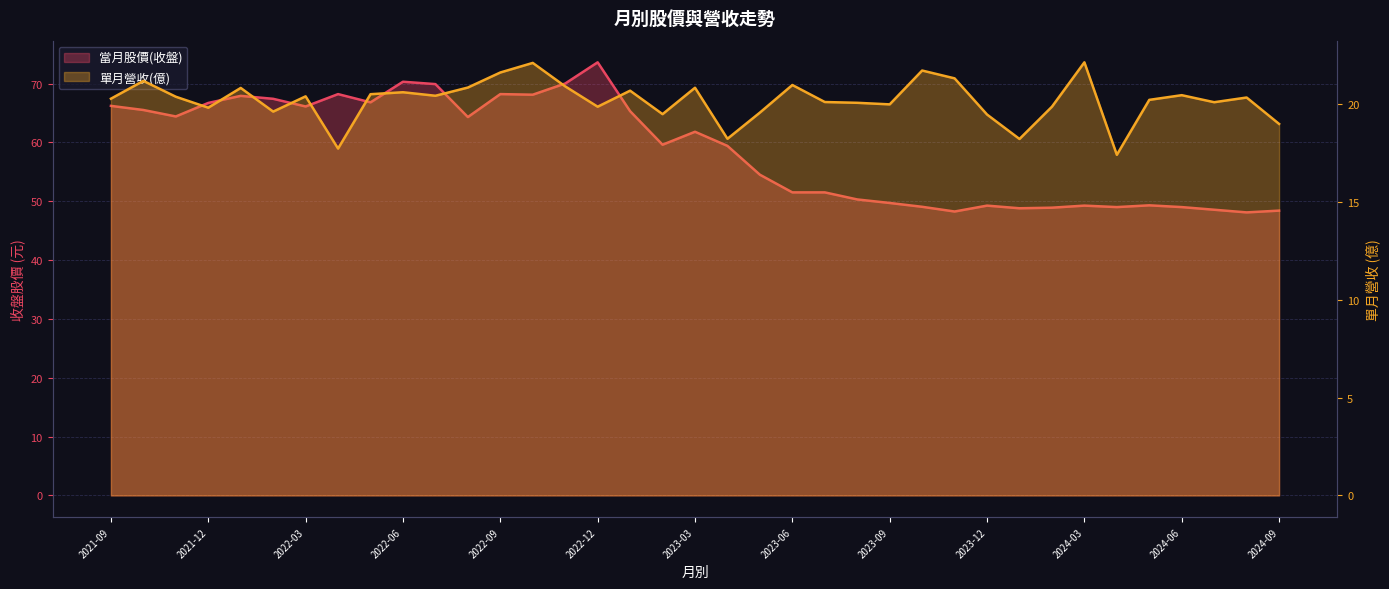

Which series has the widest spread of values?

當月股價(收盤)